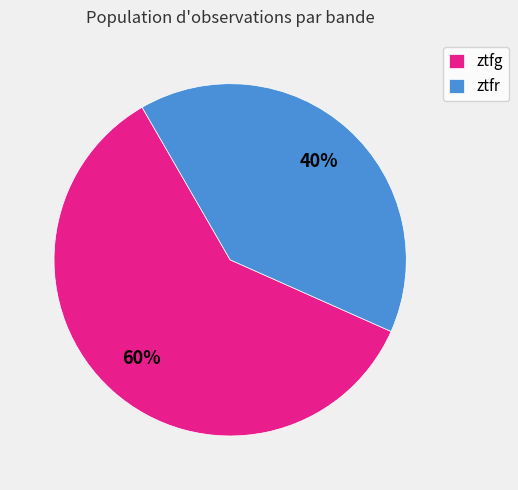

True or false: ztfg accounts for 54% of the total.

False